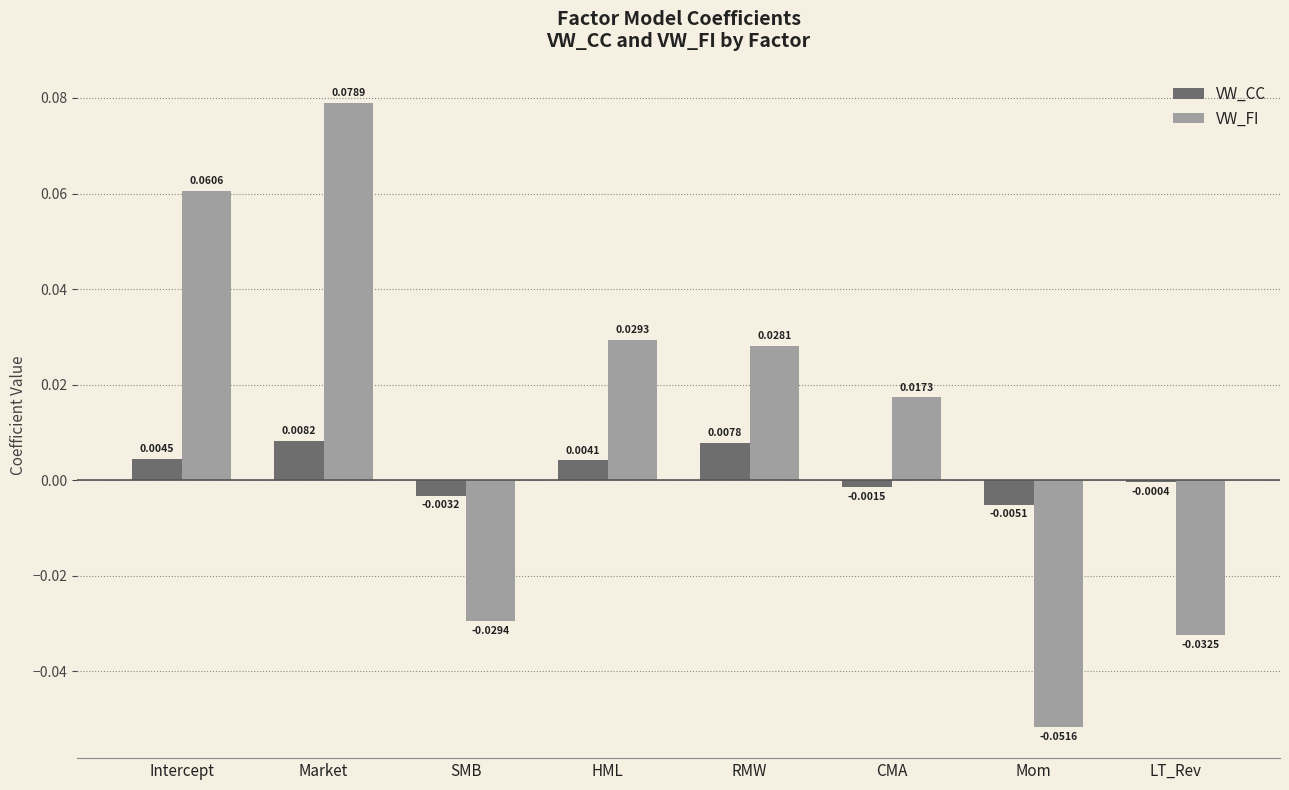

Which series changed the most between SMB and RMW?

VW_FI